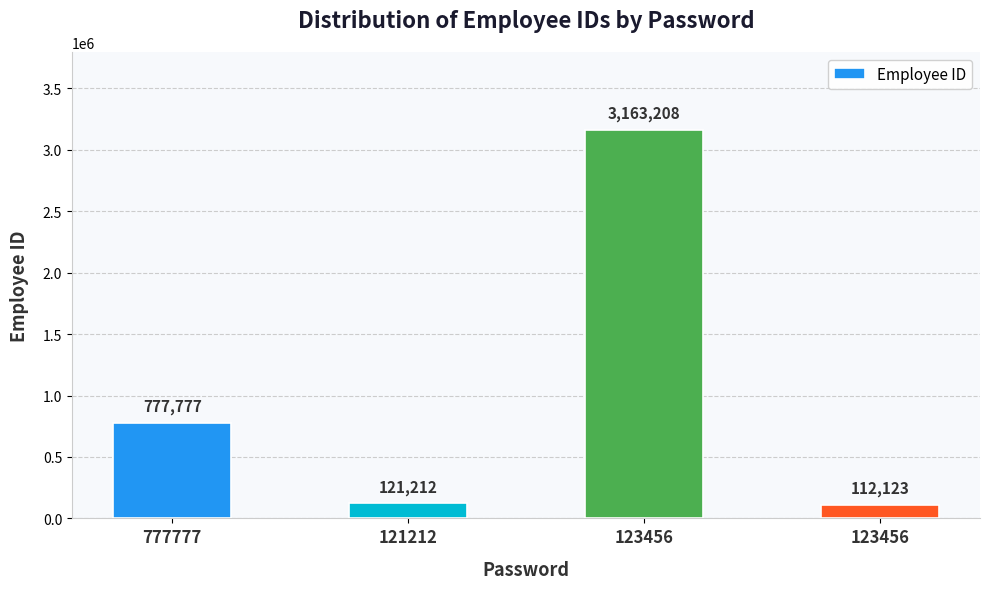

How many values are below 777777?

2